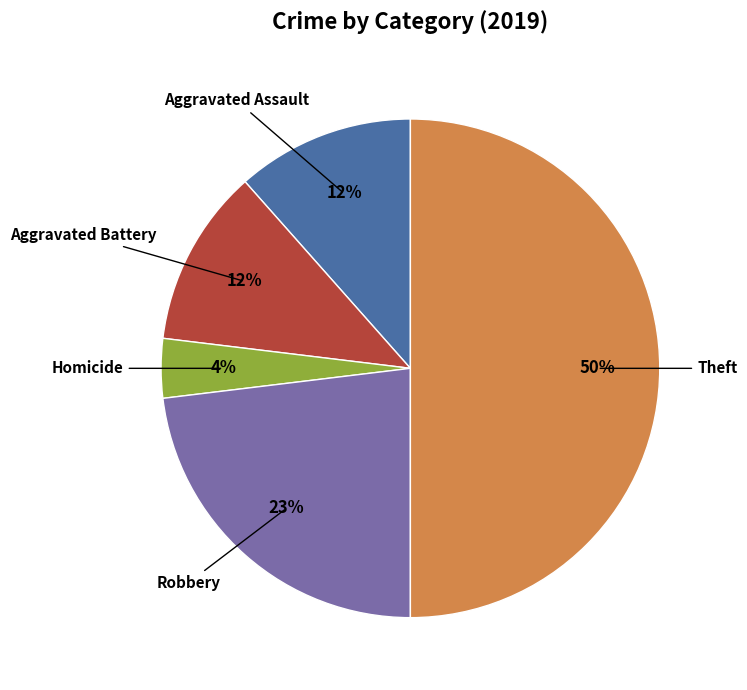

To the nearest percent, what is the average slice percentage?

20%